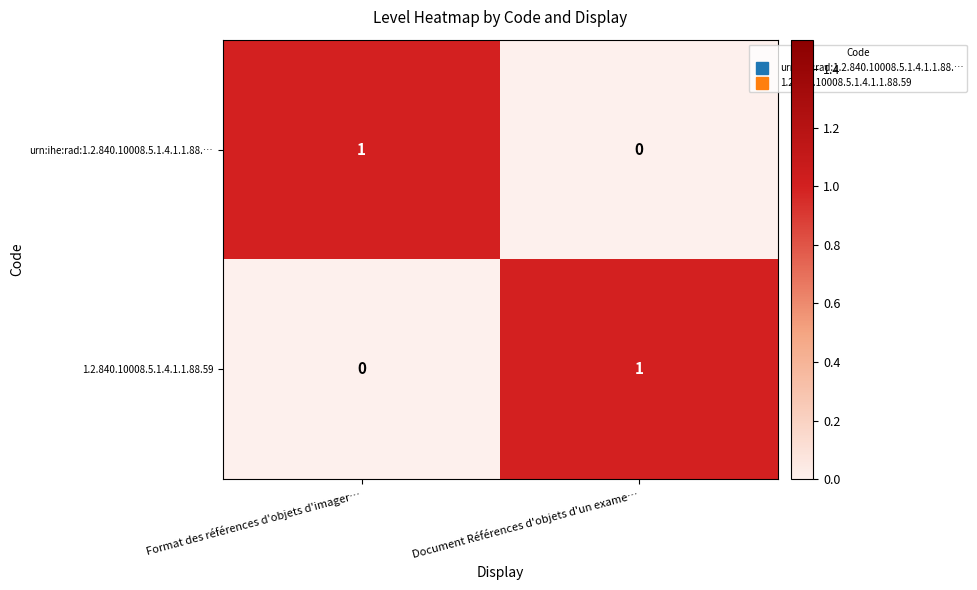

True or false: 1.2.840.10008.5.1.4.1.1.88.59 has a value of 2 at Document Références d'objets d'un exame….

False